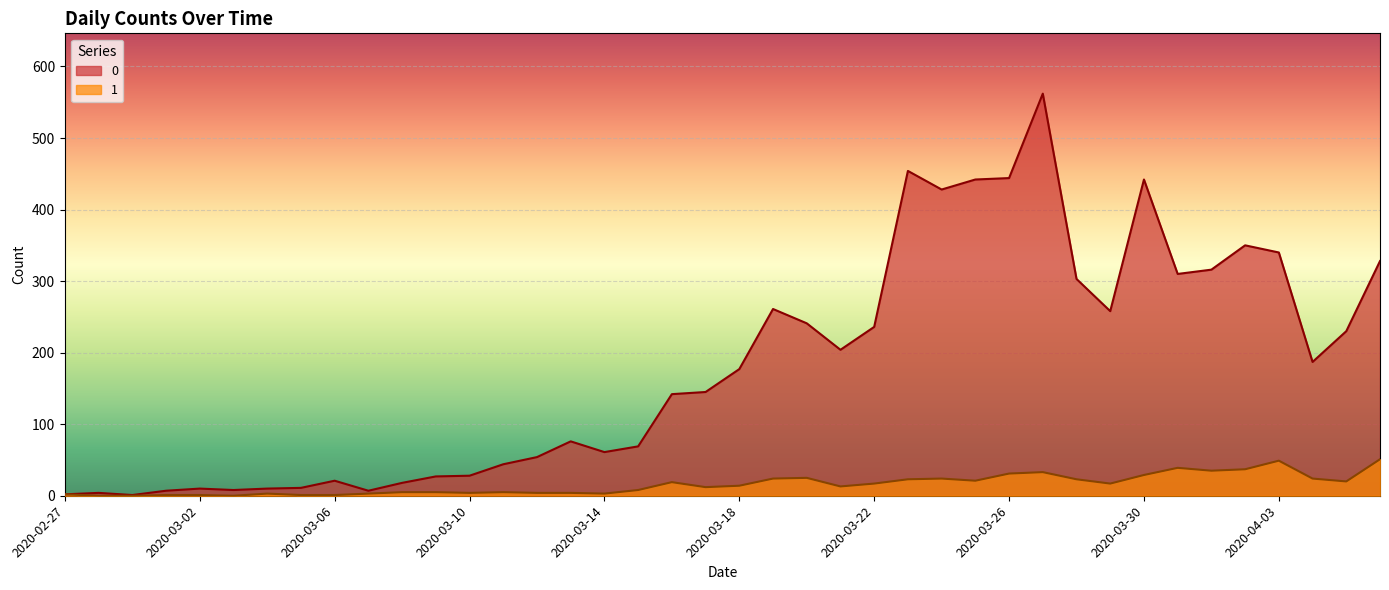

Which has a higher value, 2020-04-03 or 2020-02-27?

2020-04-03